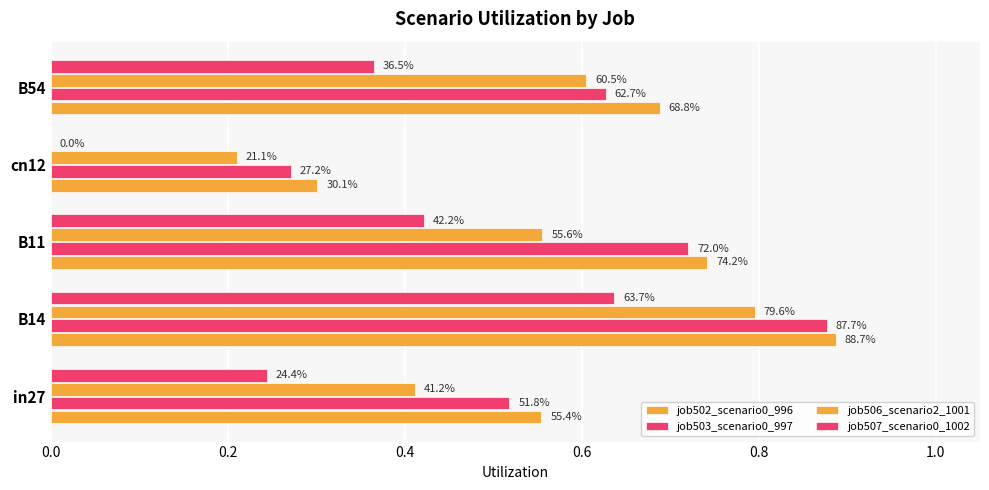

Reading left to right, transcribe all the data shown in this chart.

job502_scenario0_996: 0.6	0.9	0.7	0.3	0.7
job503_scenario0_997: 0.5	0.9	0.7	0.3	0.6
job506_scenario2_1001: 0.4	0.8	0.6	0.2	0.6
job507_scenario0_1002: 0.2	0.6	0.4	0.0	0.4